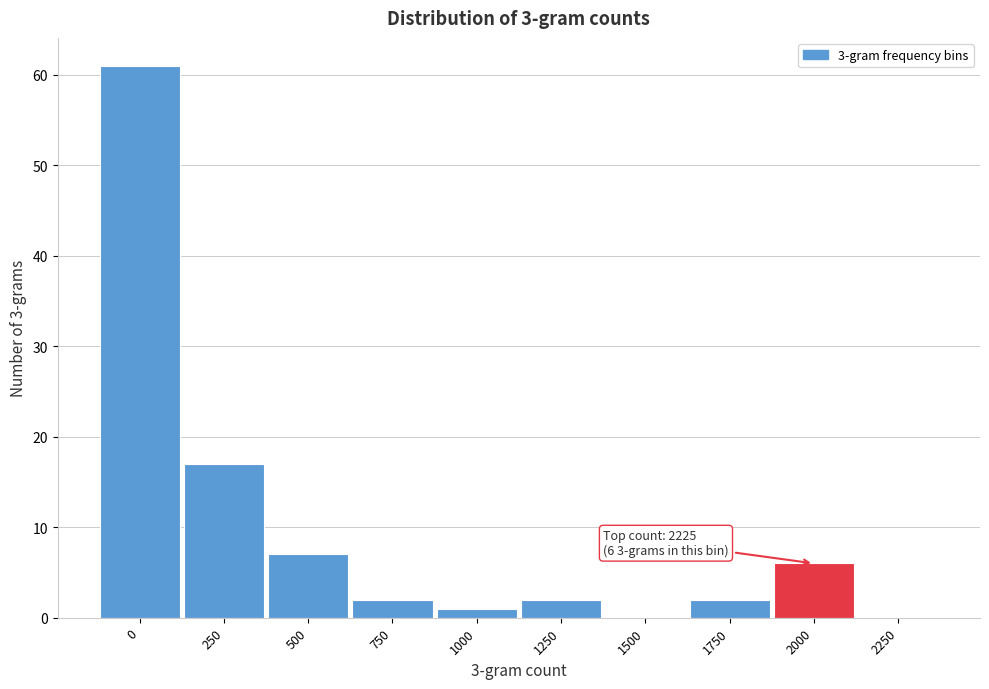

Reading left to right, extract all data points from this chart.

0=61	250=17	500=7	750=2	1000=1	1250=2	1500=0	1750=2	2000=6	2250=0